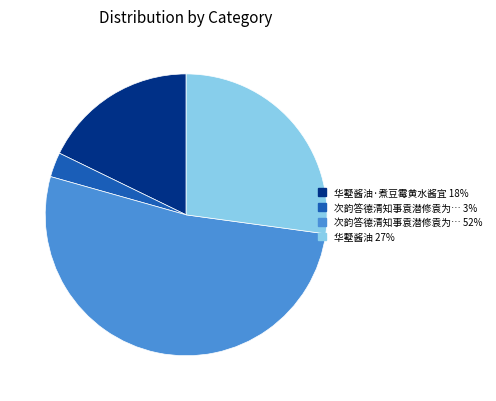

What is the largest slice in the pie chart?

次韵答德清知事袁潜修袁为… 52%